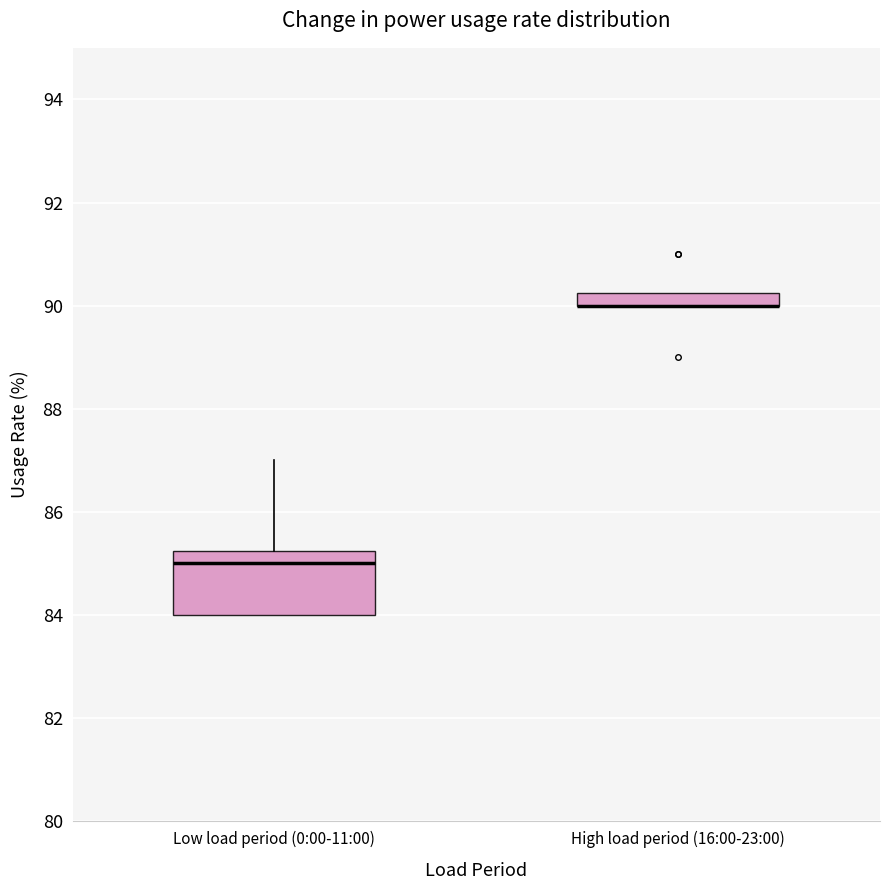

Which box is the tallest, from its lower edge to its upper edge?

Low load period (0:00-11:00)